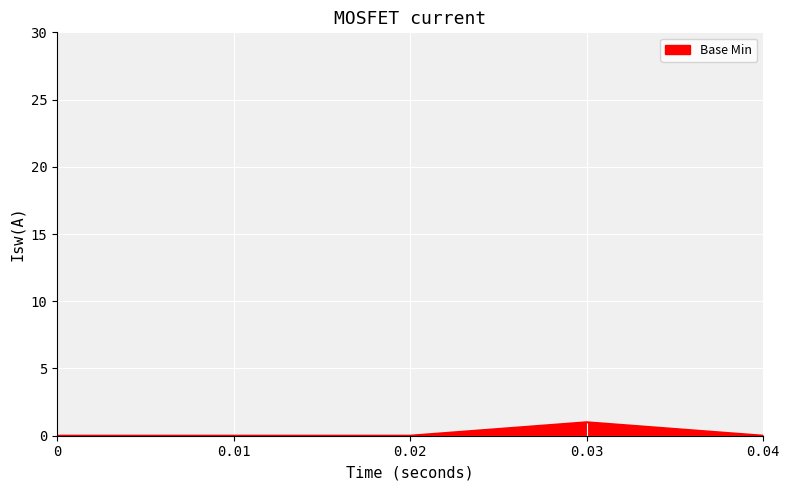

What is the greatest value displayed?

1